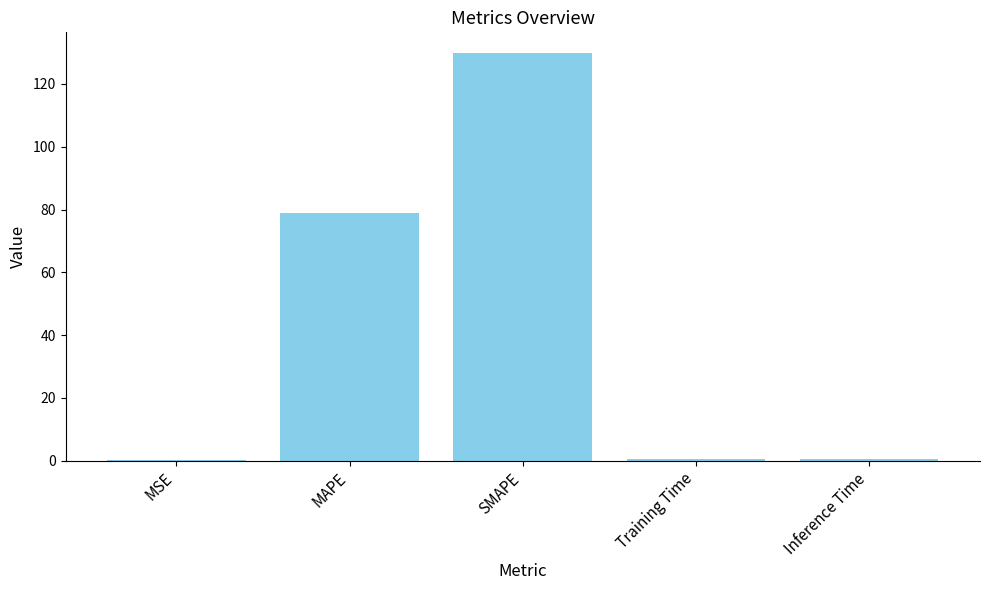

Is it true that the value at MAPE is 78.8?

True